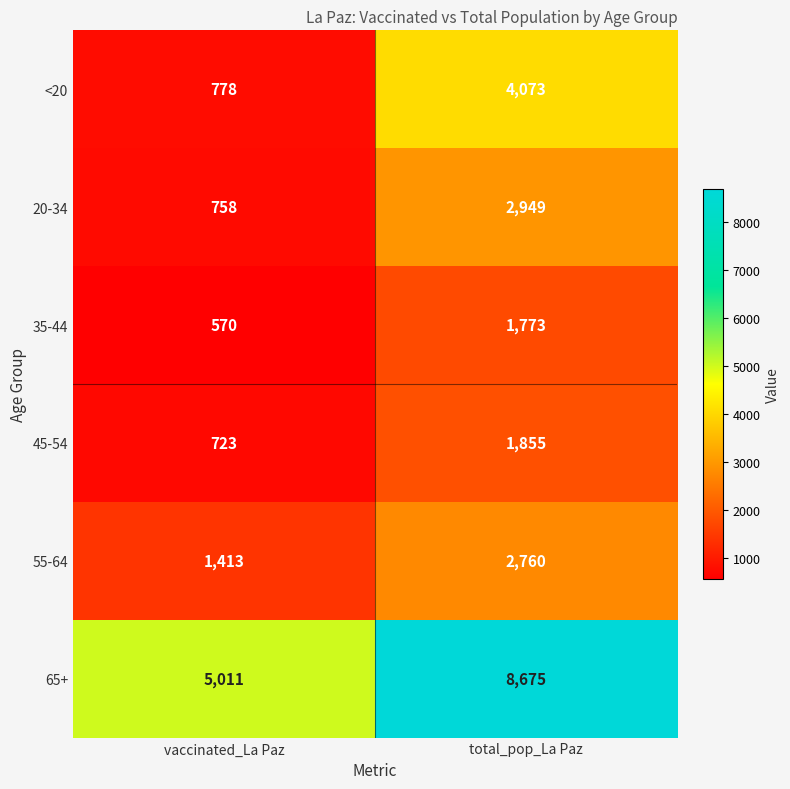

What is the sum of all 20-34 values?

3707